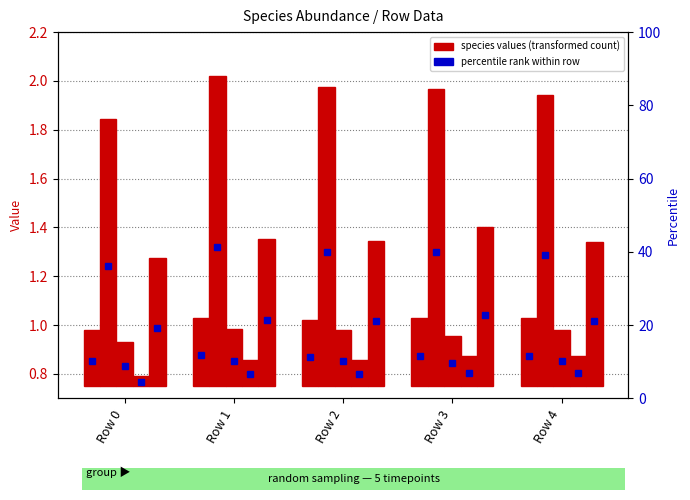

What is the value of the species_4 bar at the 1st from the left?

0.5